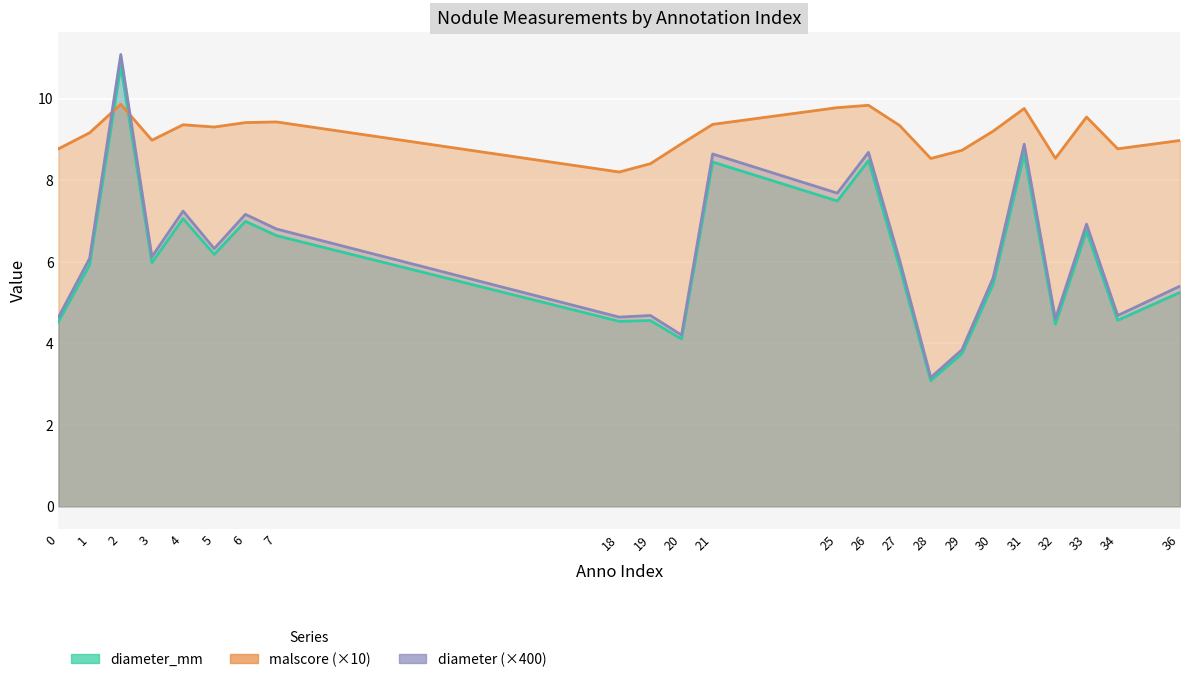

True or false: diameter and diameter_mm cross at least once.

False